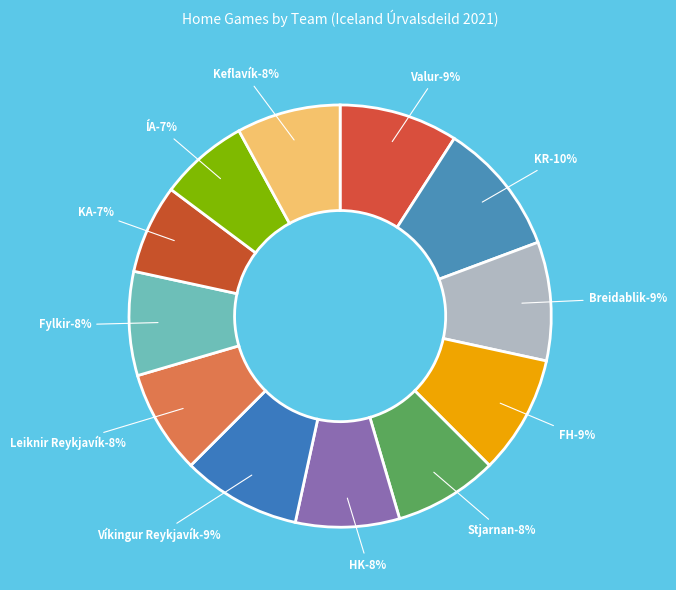

The KA slice represents 1% of the pie. True or false?

False